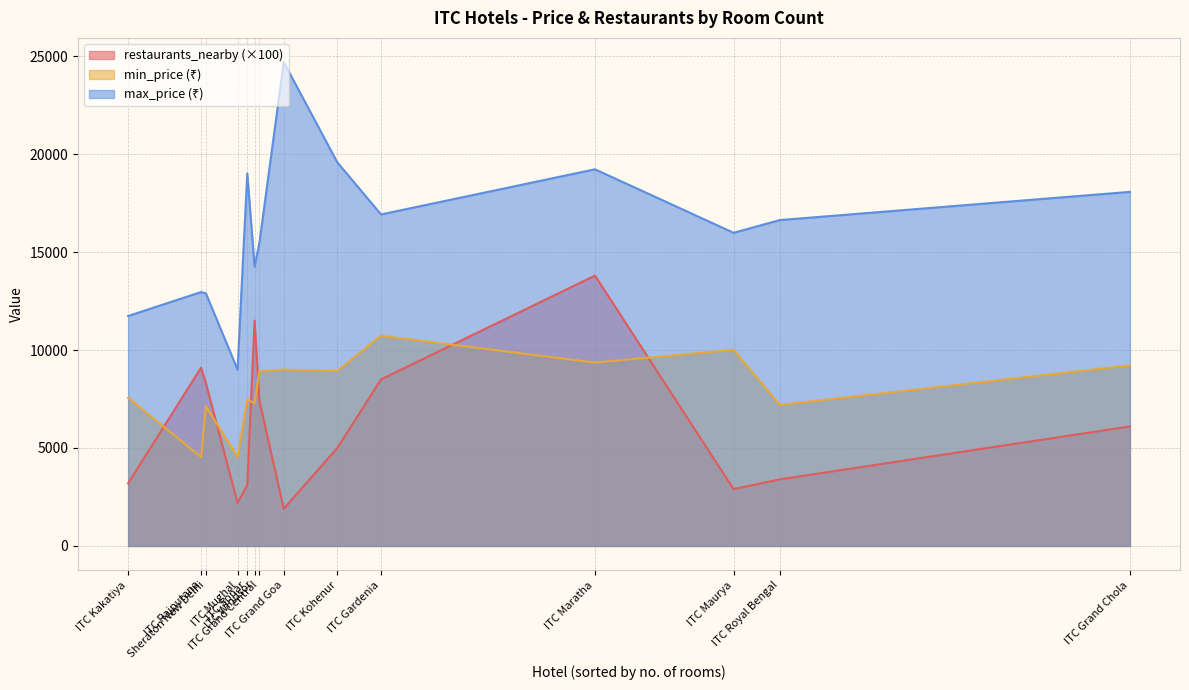

What is the difference between the maximum and minimum values in the max_price series?

15696